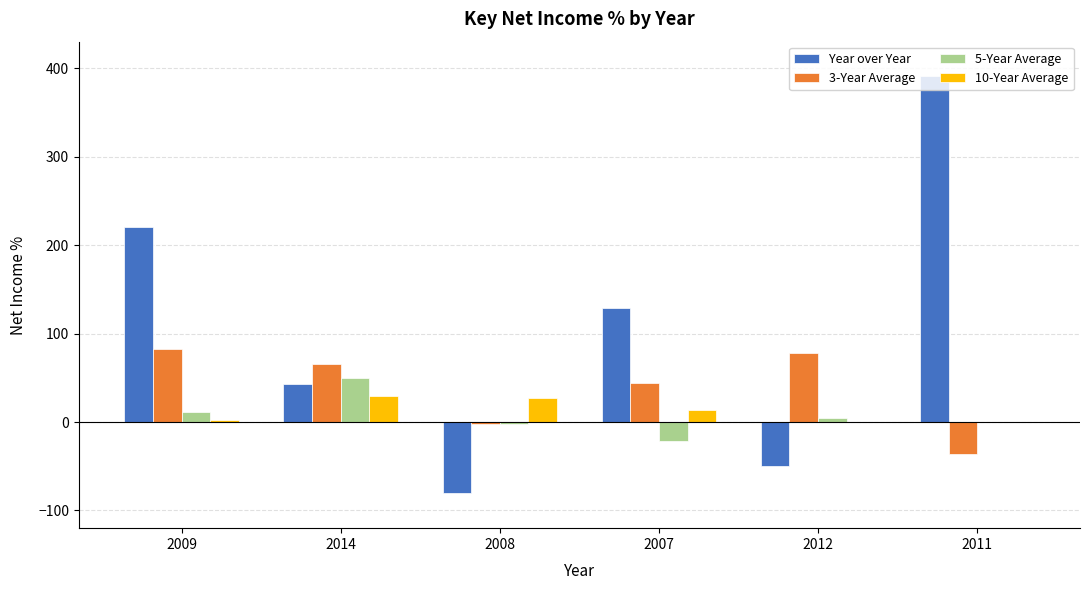

The Year over Year series shows 128.5 at 2007. True or false?

True